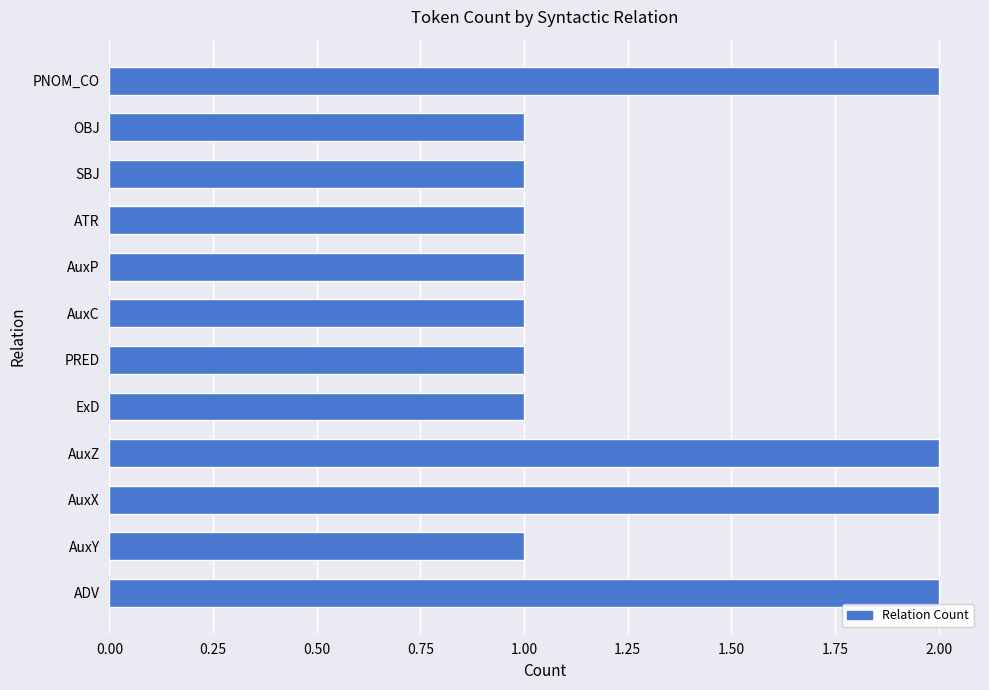

Are the bars grouped side by side (vs. stacked)?

No